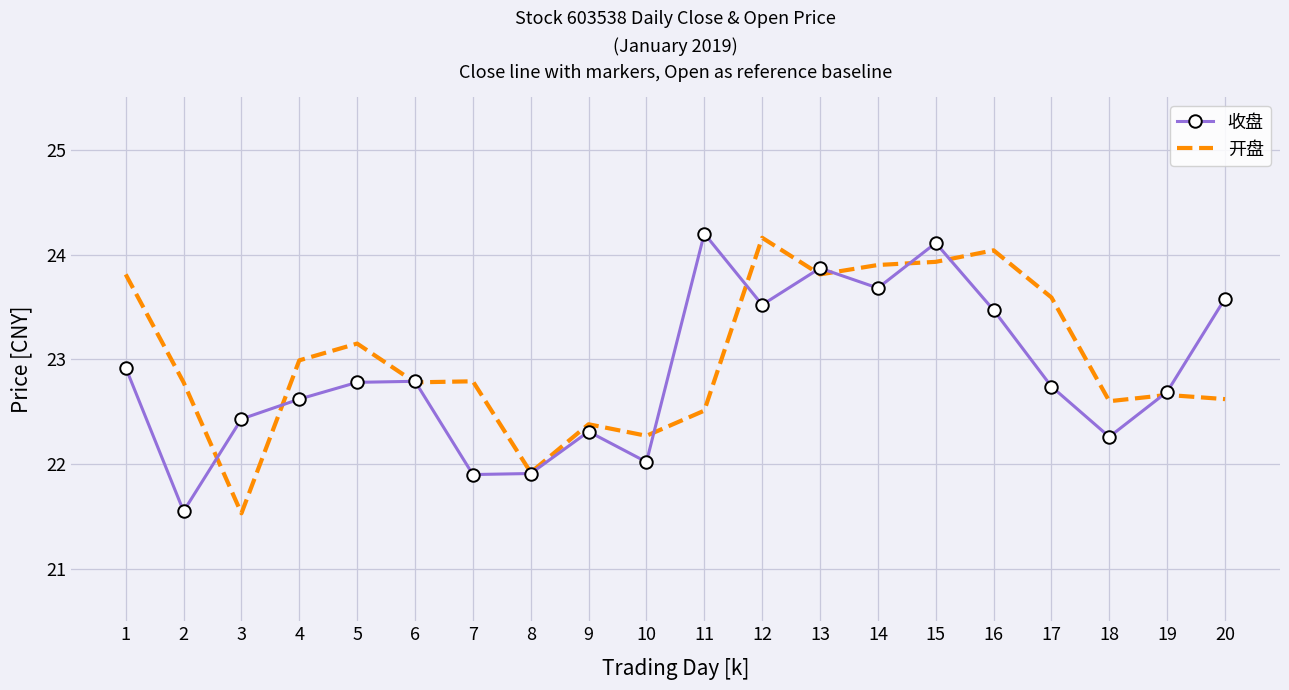

Between 5 and 19, which series saw the biggest shift?

开盘